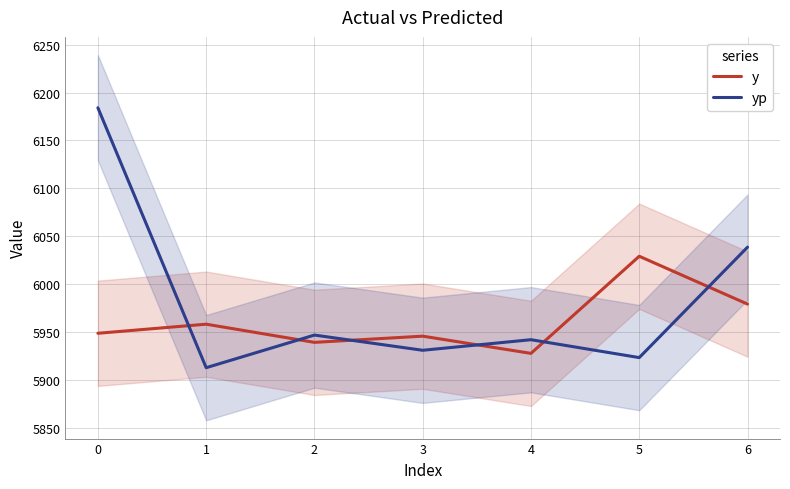

What is the maximum value for yp?

6184.2